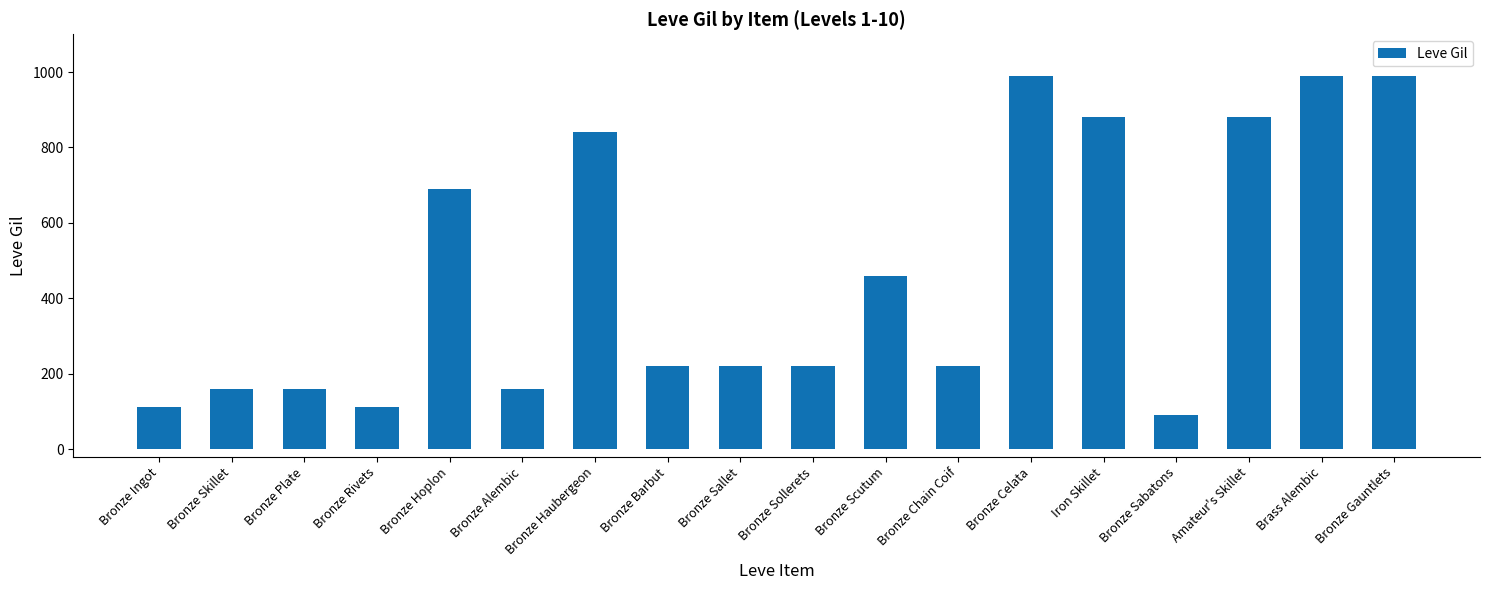

Between Bronze Alembic and Bronze Gauntlets, which is larger?

Bronze Gauntlets